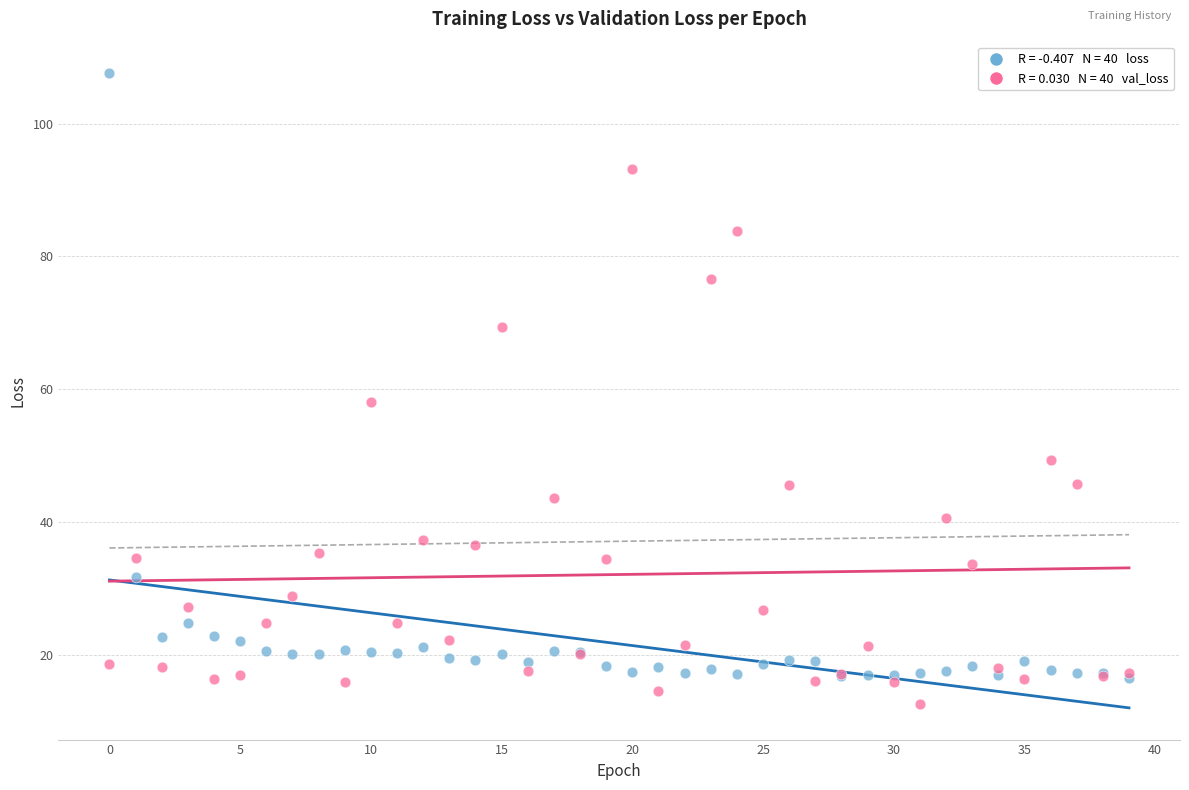

Across all series, what Y value is closest to 60?

58.1